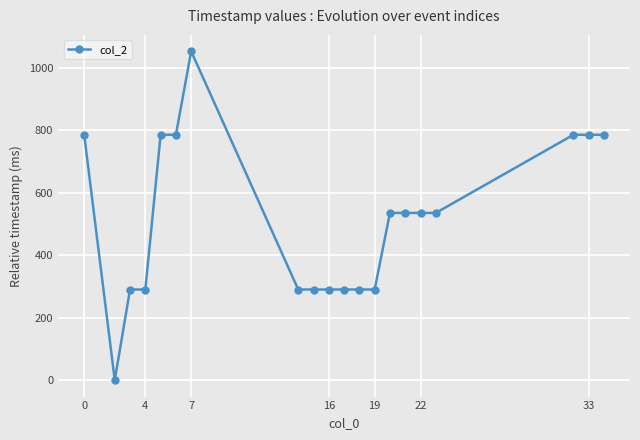

What is the maximum value shown in the chart?

1052